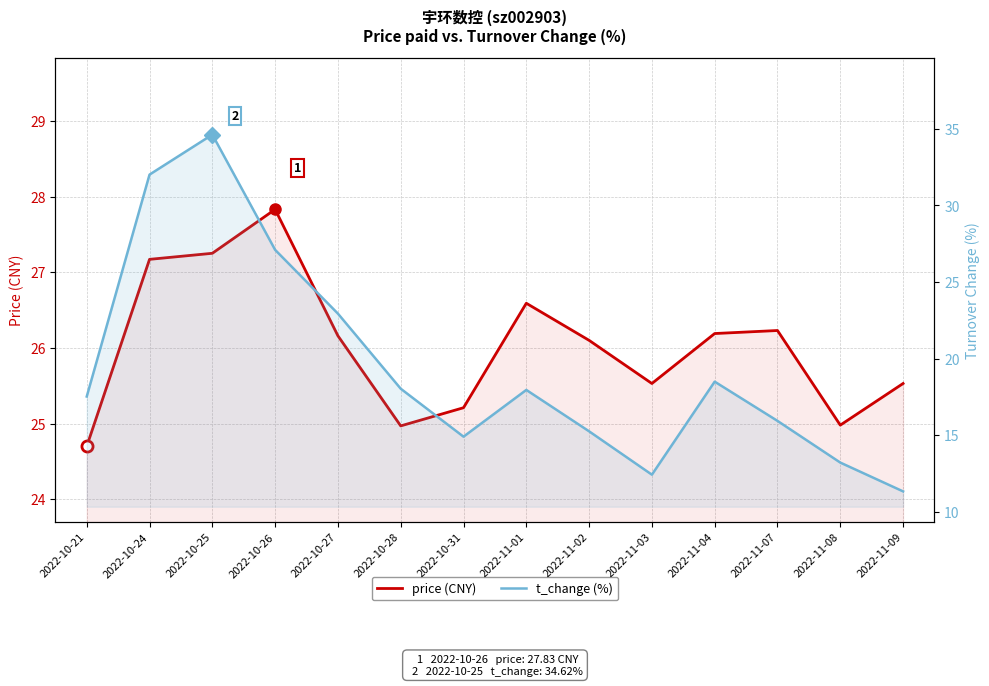

What is the label of the 10th point from the left?

2022-11-03